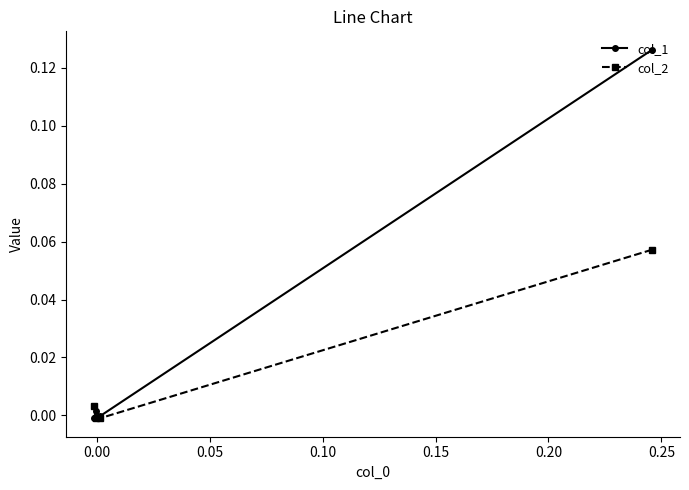

Which series has the largest range (max minus min)?

col_1